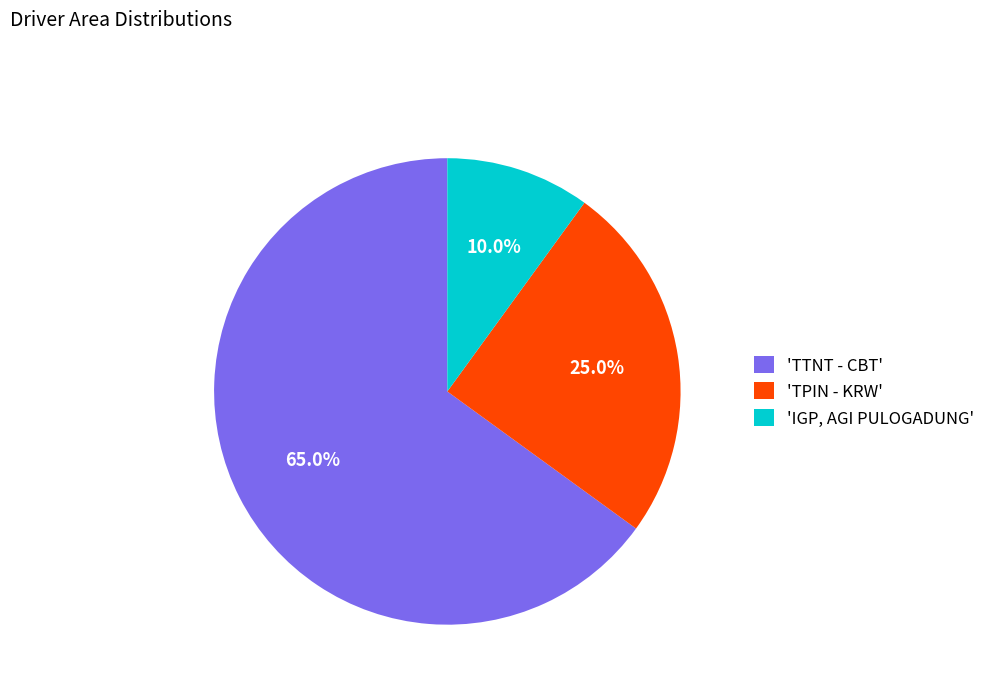

What portion of the pie excludes 'TPIN - KRW'?

75.0%